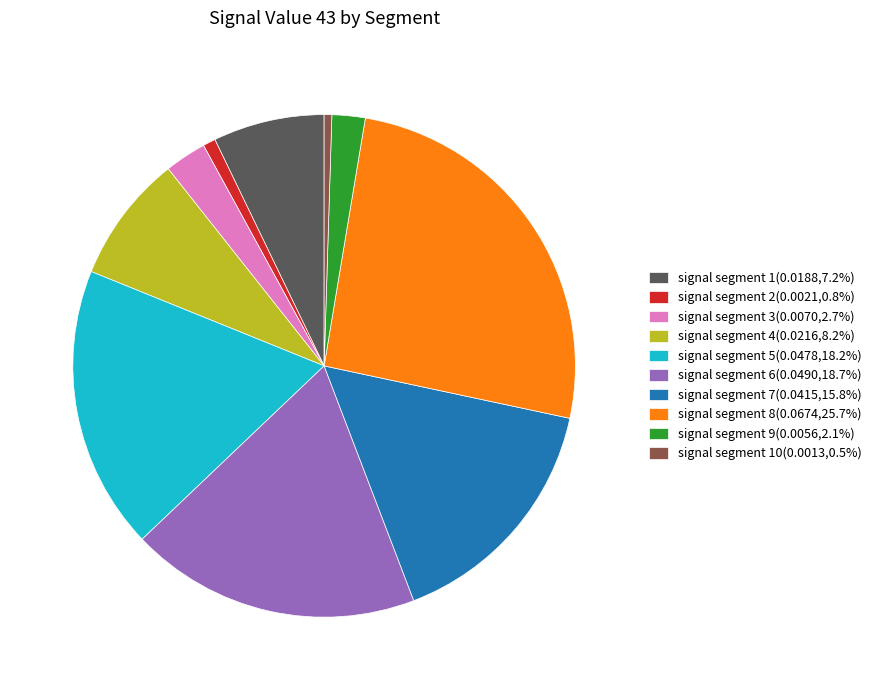

Does any single category account for the majority?

No